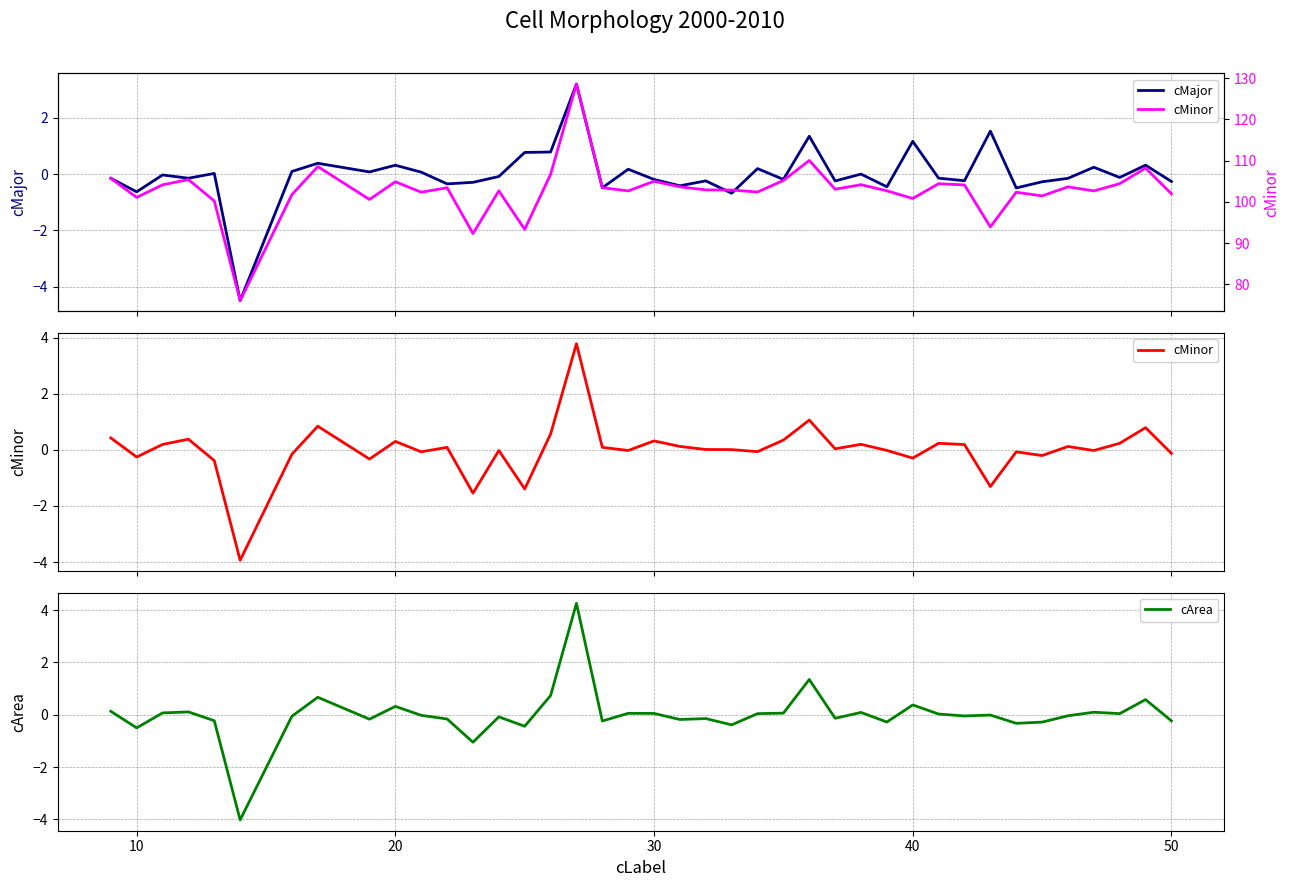

In cArea, how many points are lower than both neighbors (excluding endpoints)?

13